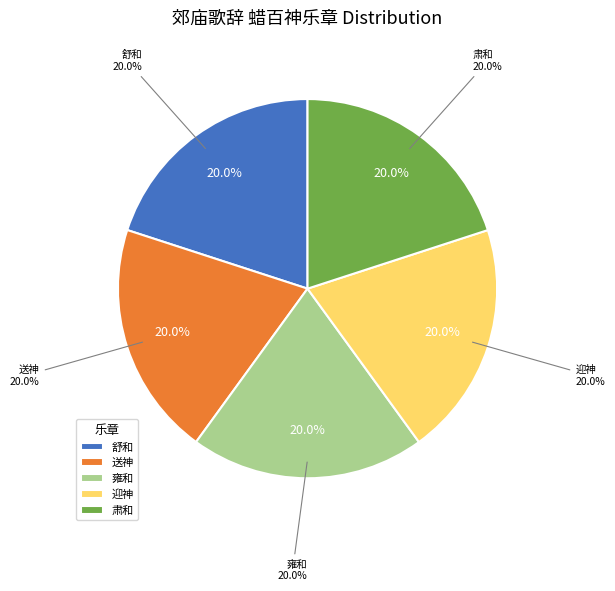

Is 郊庙歌辞 蜡百神乐章 舒和 the majority of the pie?

No